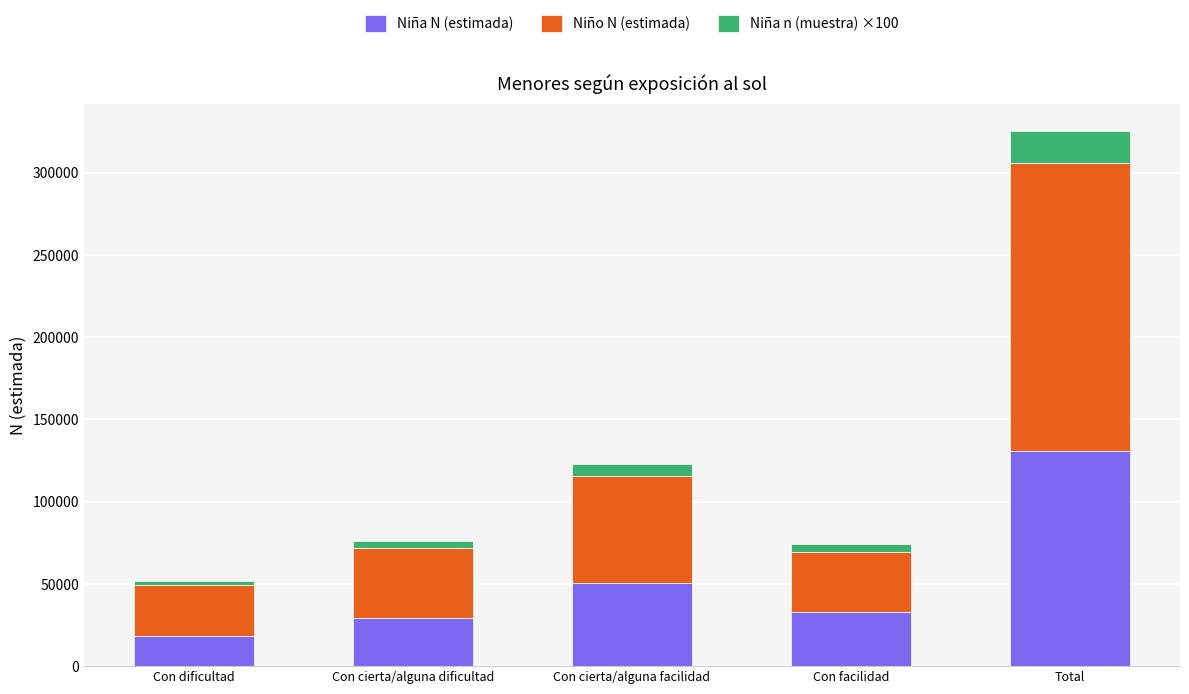

Reading left to right, transcribe the values for Niña N (estimada).

Con dificultad=18199.0	Con cierta/alguna dificultad=29205.0	Con cierta/alguna facilidad=50396.0	Con facilidad=33125.0	Total=130924.0